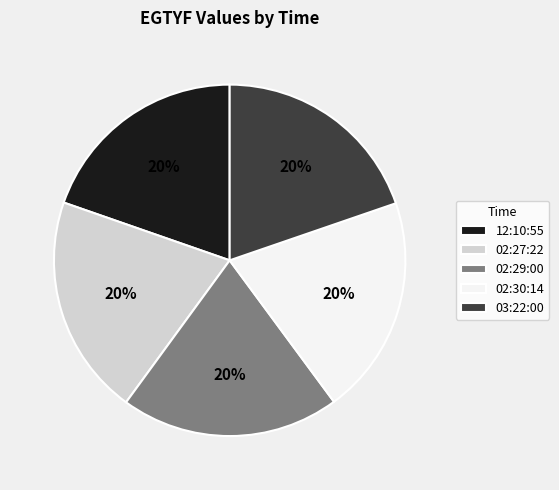

To the nearest percent, what percentage of the pie is 02:30:14?

20%